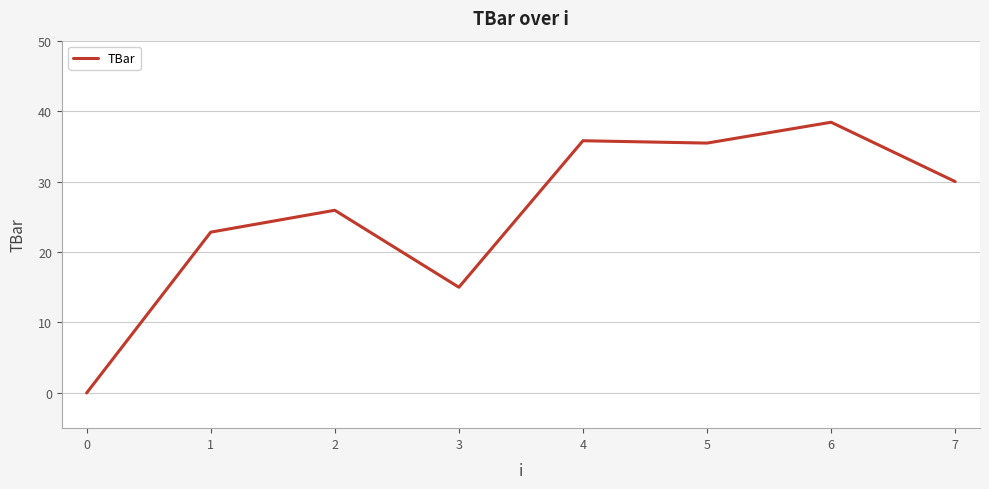

What is the greatest value displayed?

38.4